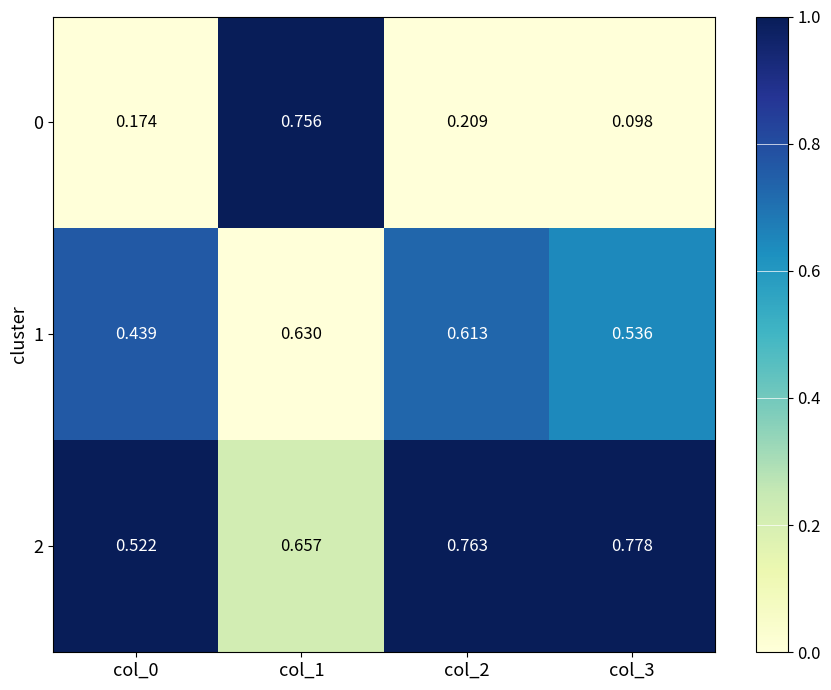

Is the value of 0 at col_0 greater than the value of 2 at col_2?

No